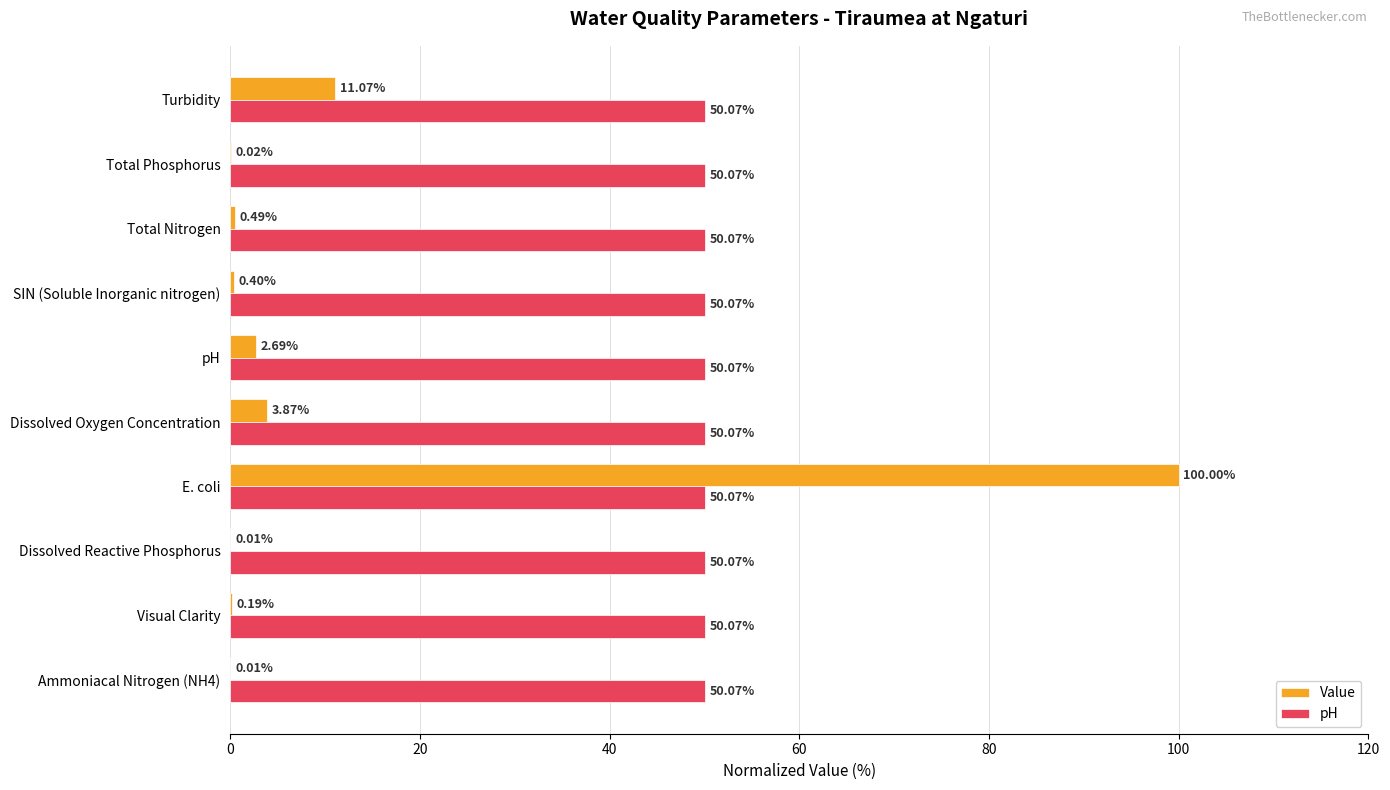

What is the sum of all Value values?

118.8